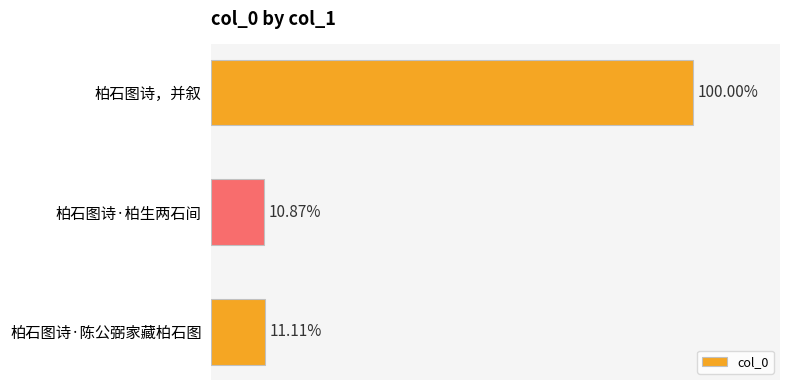

Does the chart contain any negative values?

No